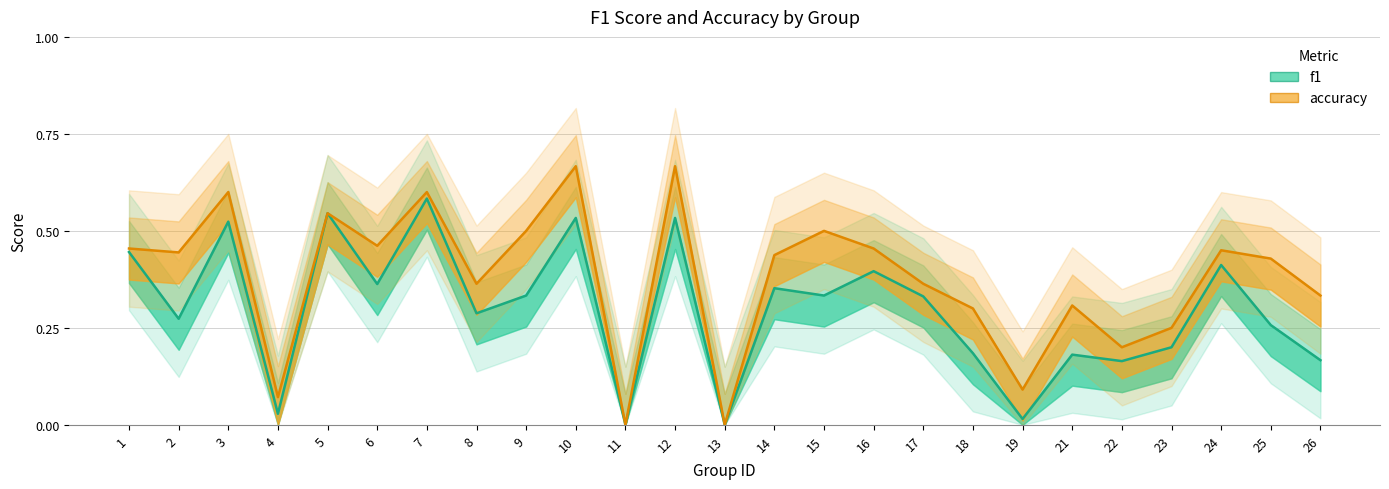

What is the sum of all accuracy values?

9.5